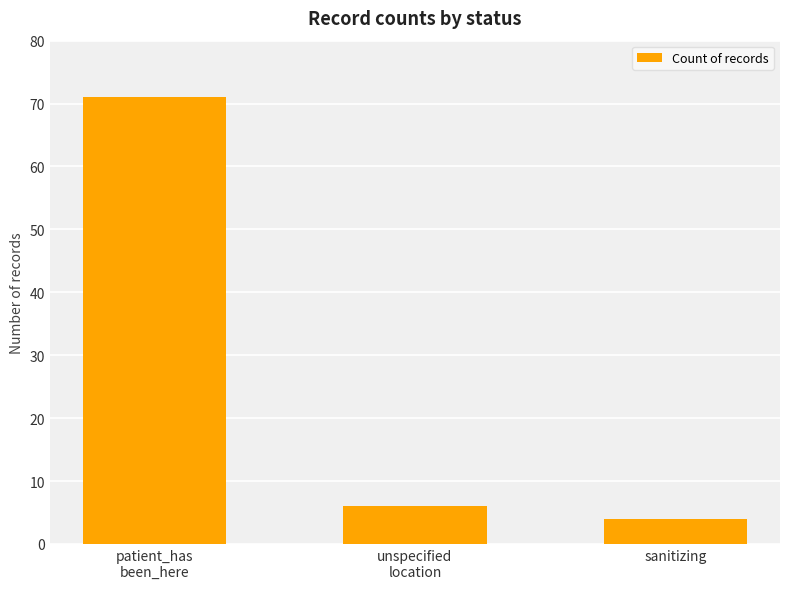

What is the sum of all values?

81